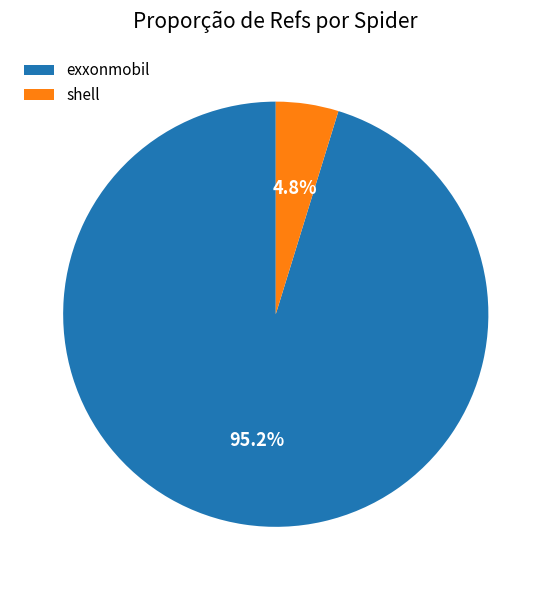

Between shell and exxonmobil, which is larger?

exxonmobil